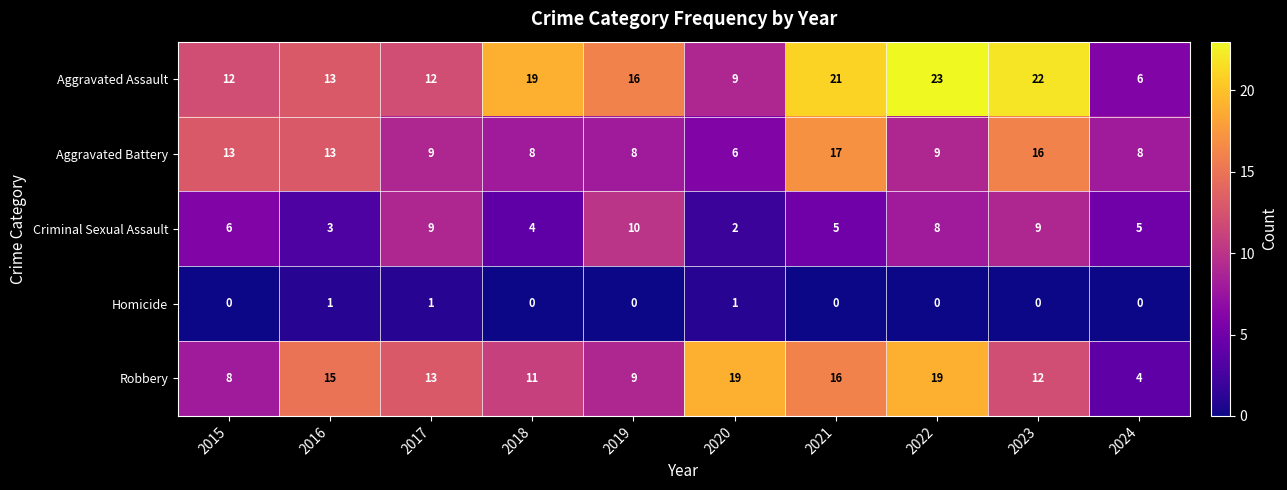

What is the difference between the highest and lowest values at 2016?

14